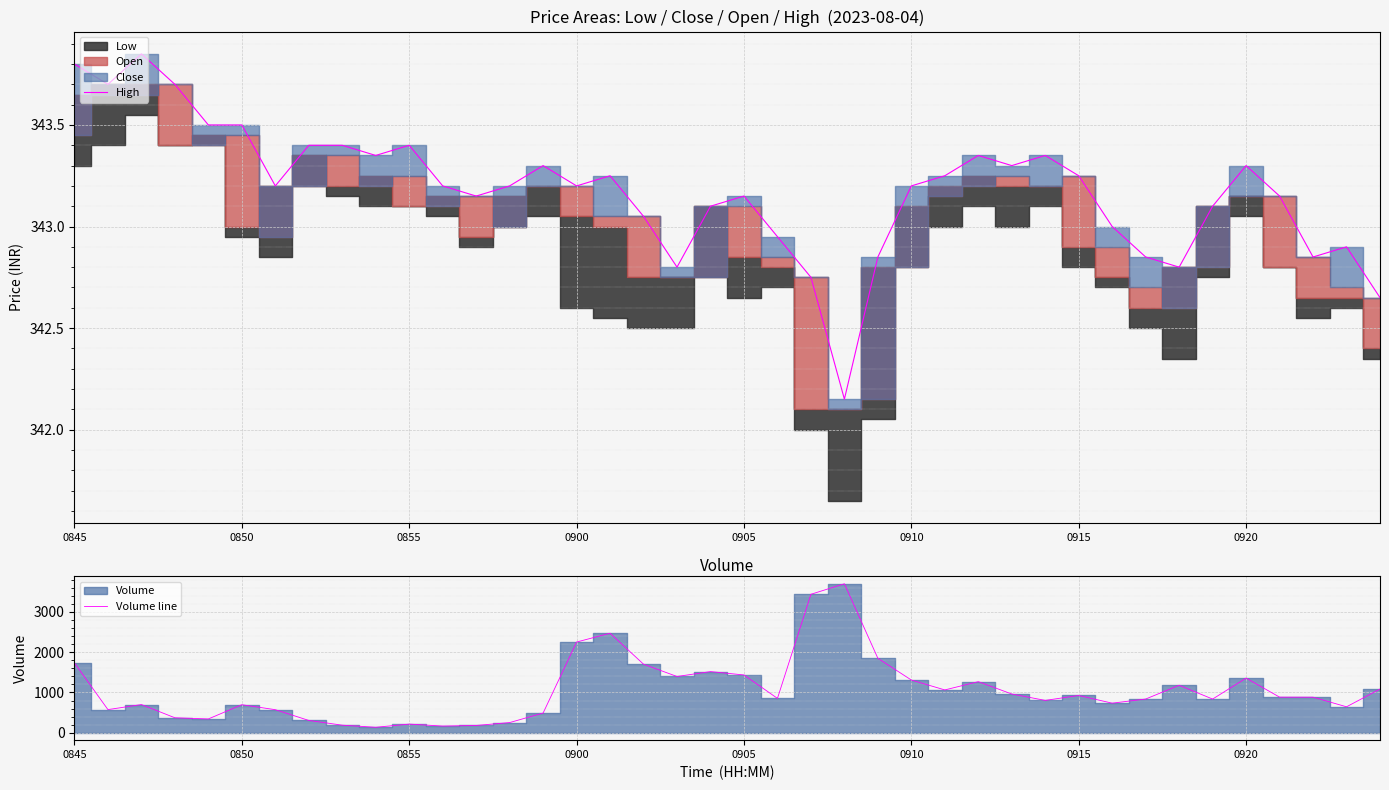

The High series shows 343.5 at 0850. True or false?

True